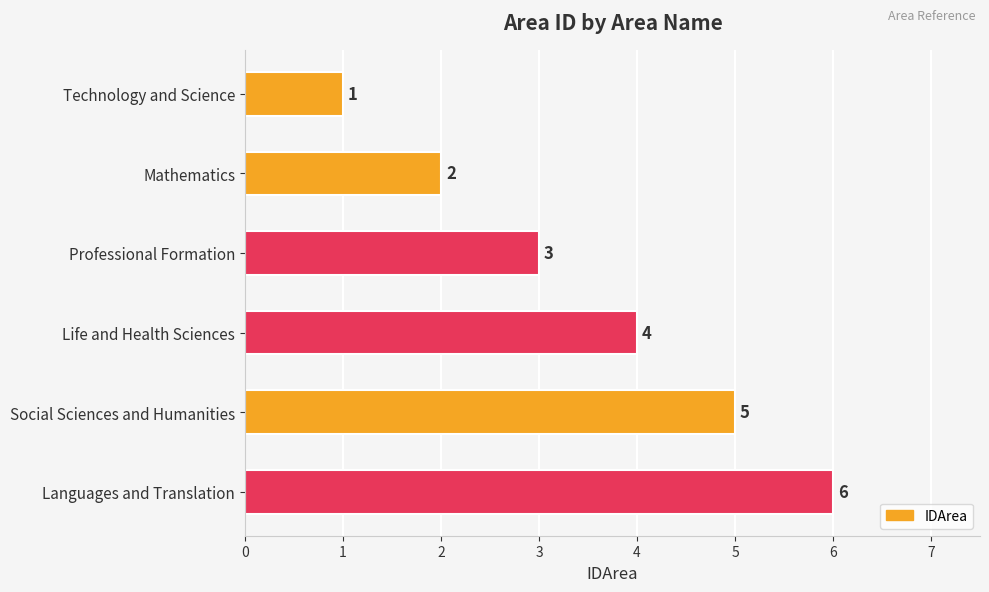

Does the chart contain stacked bars?

No